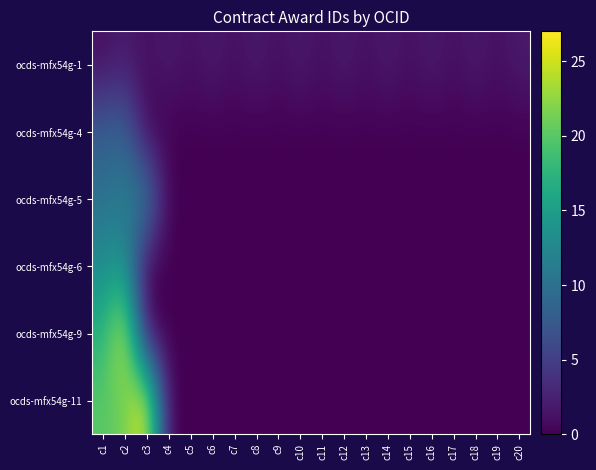

Which series has the largest total across all categories?

ocds-mfx54g-11